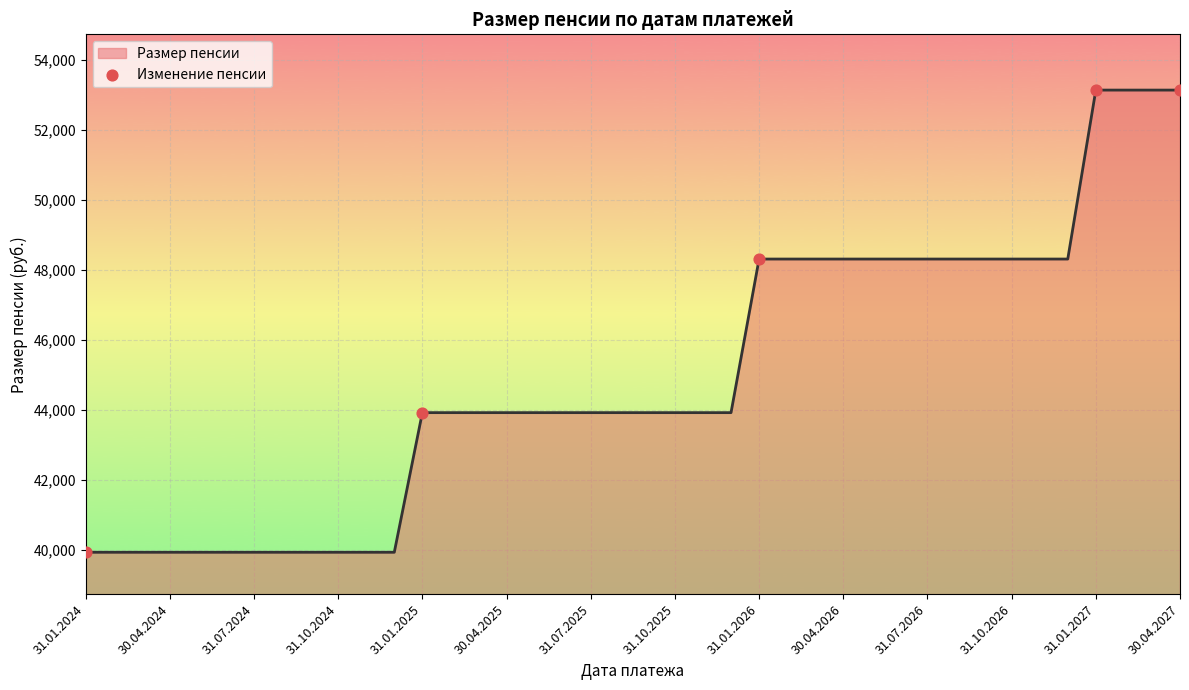

What is the greatest value displayed?

53146.8